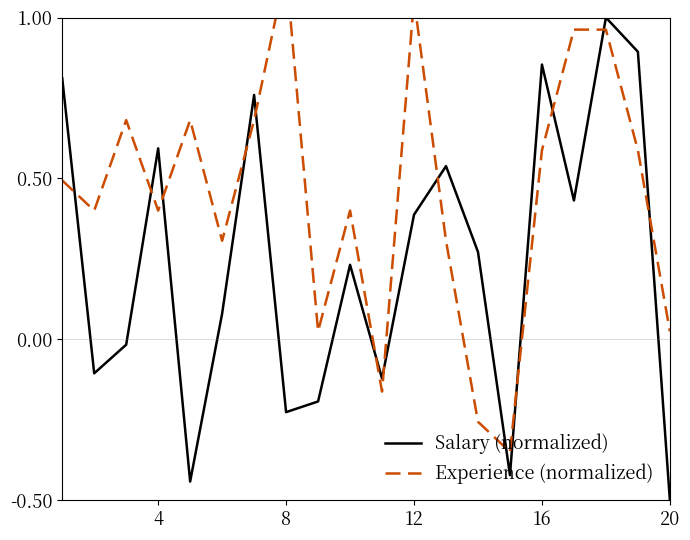

What is the highest value of the Salary (normalized) series?

1.0